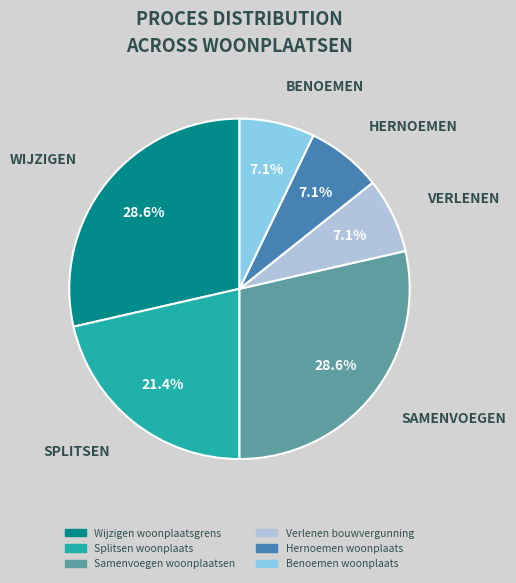

Is there any slice that represents more than half of the pie?

No